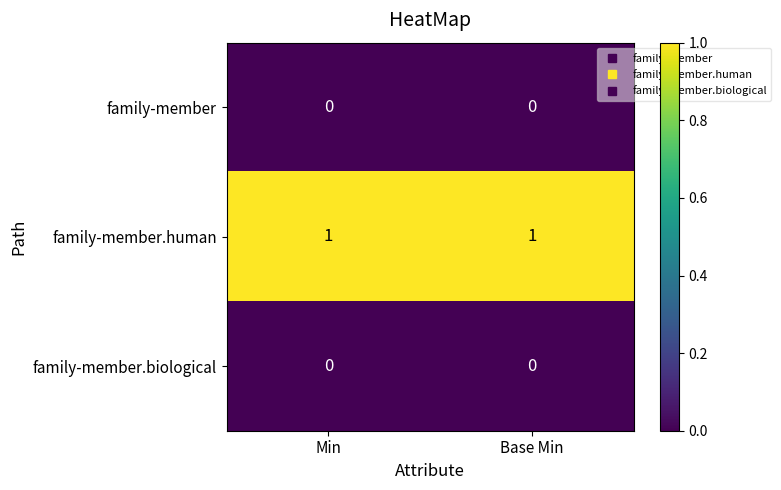

Which series has the largest total across all categories?

family-member.human